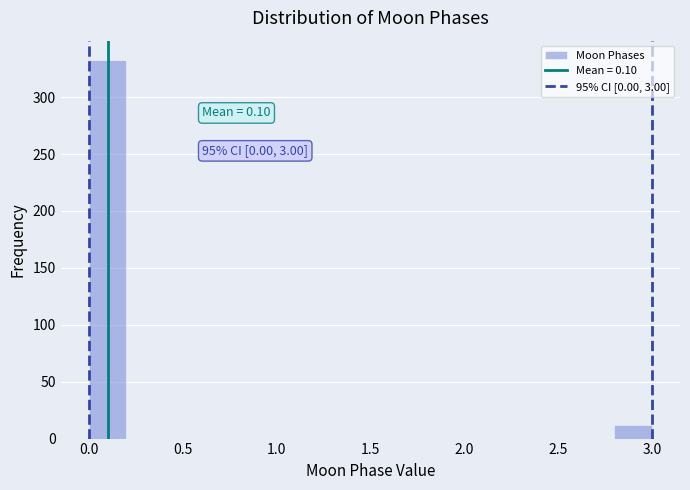

Over which range of the x-axis is the bar tallest?

0.0 to 0.2